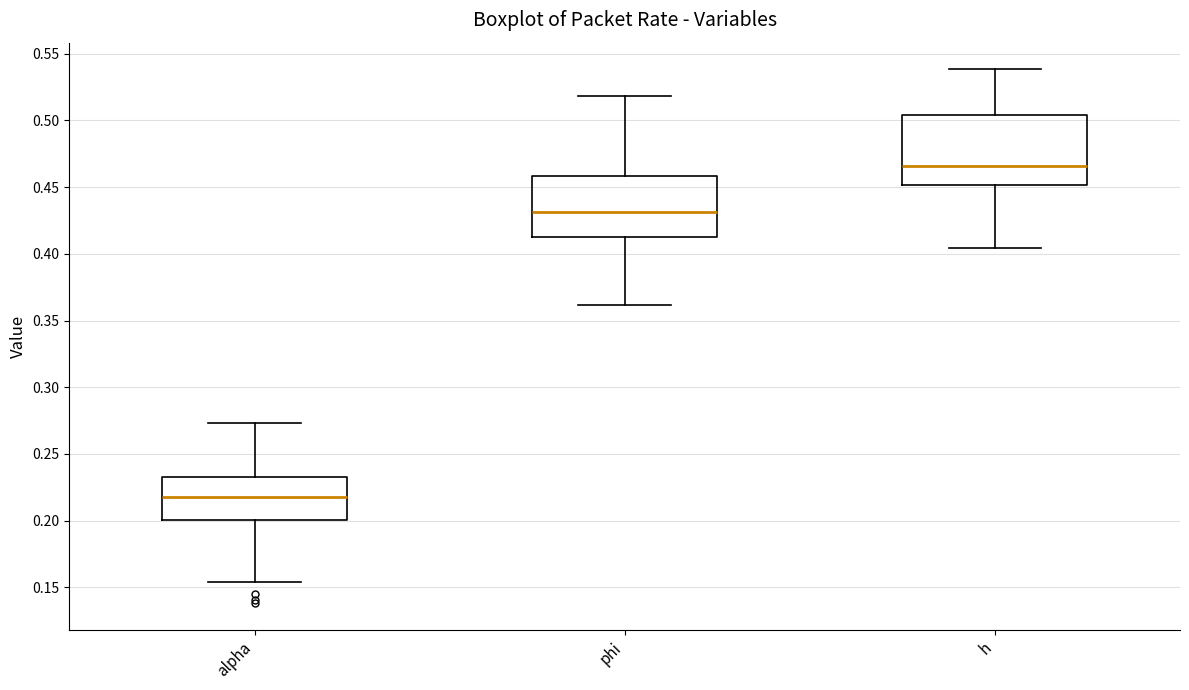

Where does the lower whisker of the box for alpha end on the y-axis? The values are not printed on the chart, so give them approximately, as read against the axis.

0.155